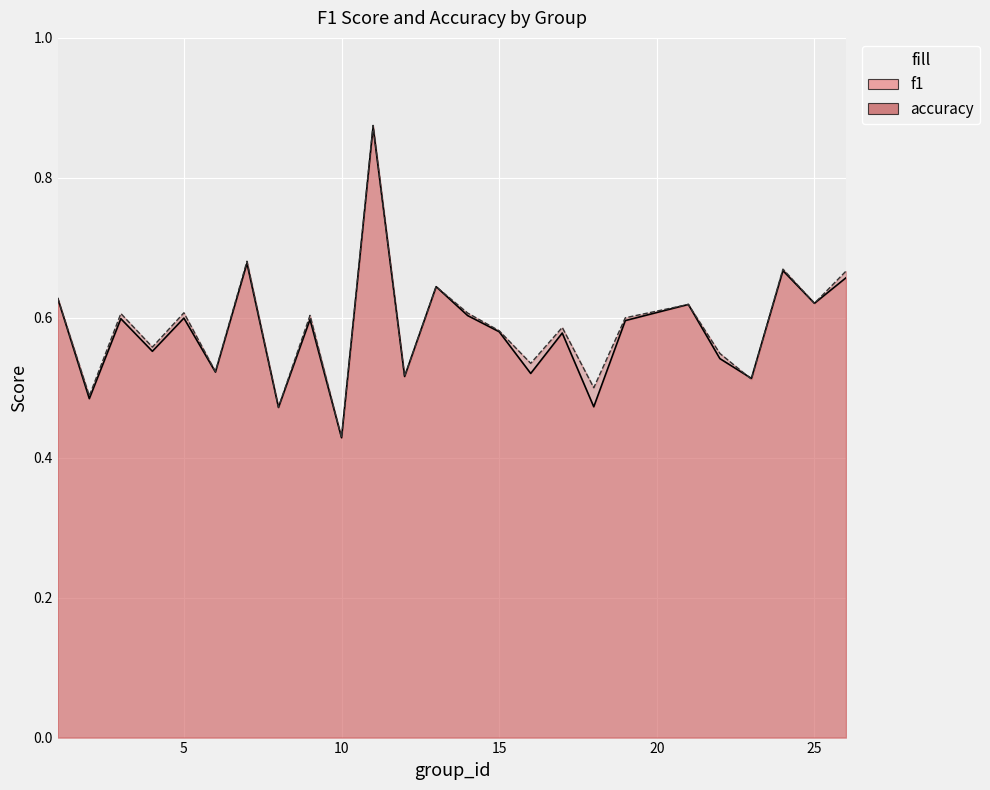

Rank the series by their average value, from lowest to highest.

f1, accuracy